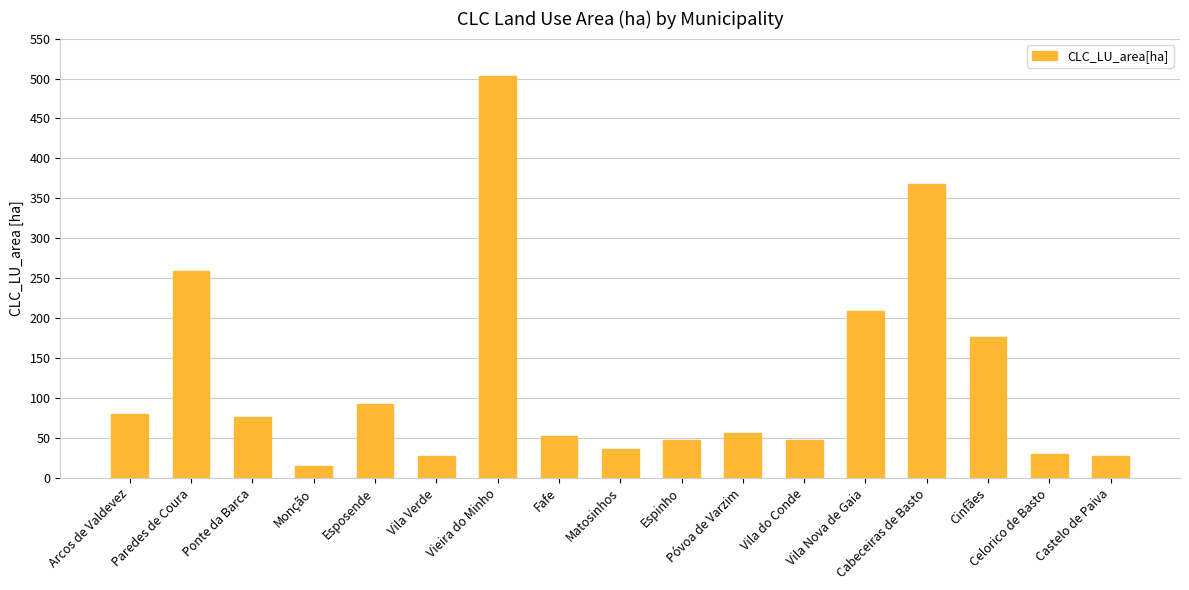

What is the approximate value at Celorico de Basto, to the nearest 5?

30